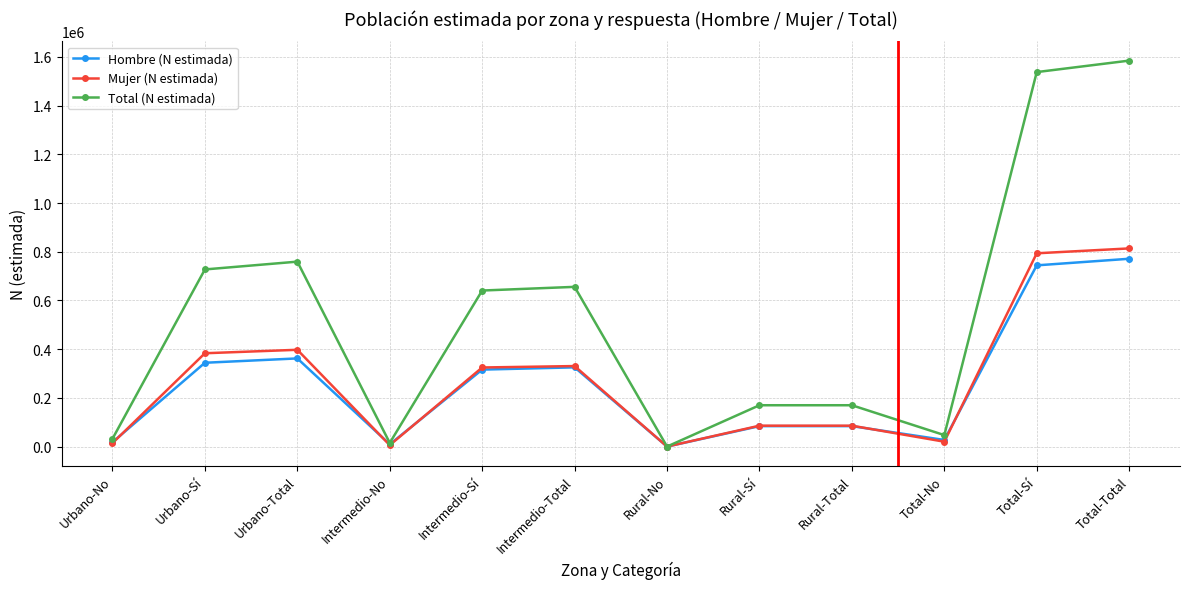

What is the sum of all Mujer (N estimada) values?

3254288